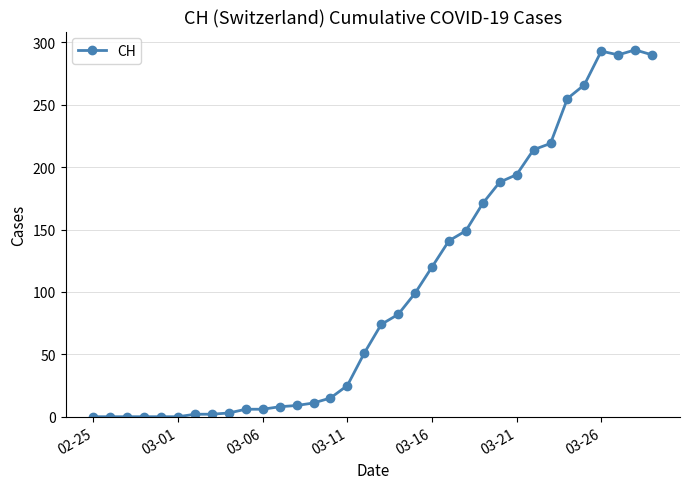

True or false: there are more than 0 points higher than both neighbors.

True